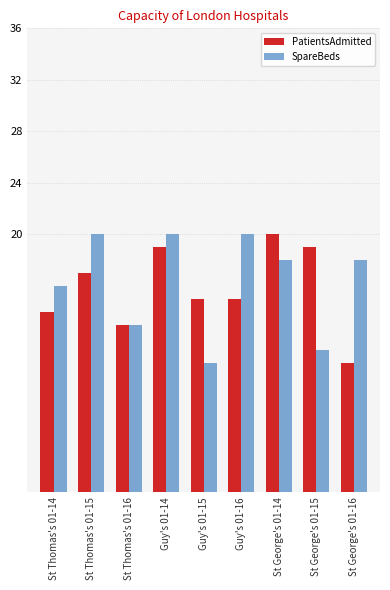

The SpareBeds series shows 20 at St Thomas's 01-15. True or false?

True